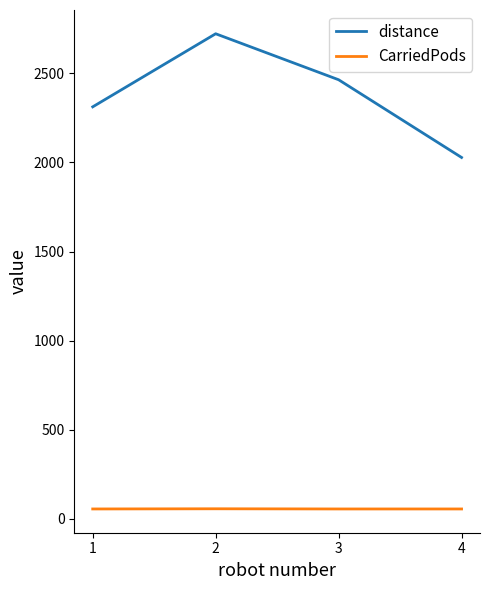

What is the sum of all distance values?

9526